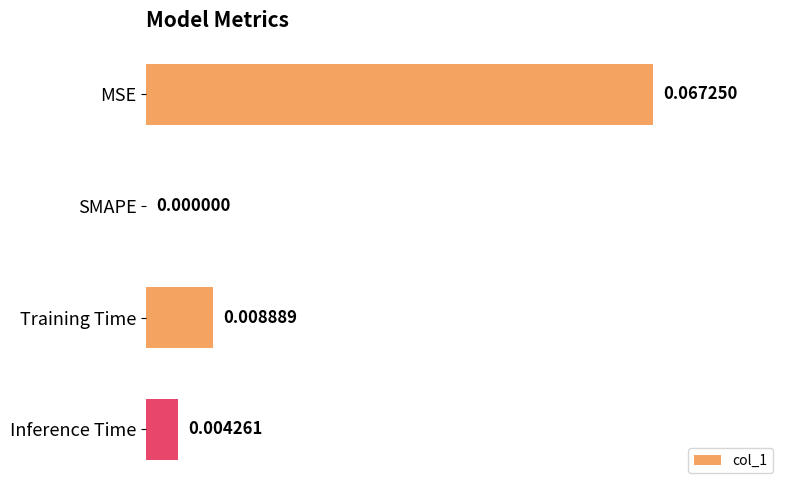

Which category has the highest value across all series?

MSE